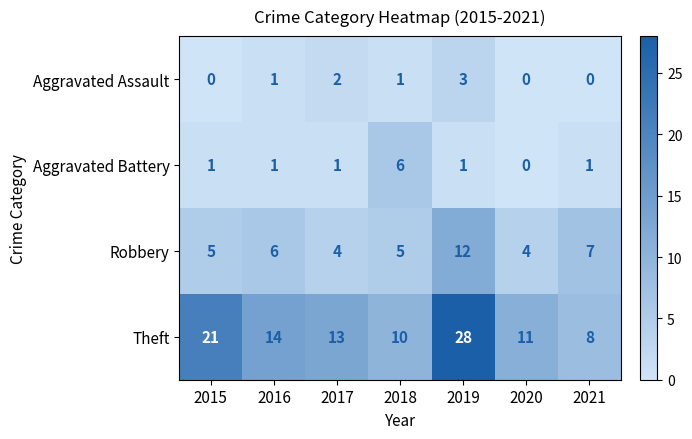

Which series has the largest total across all categories?

Theft